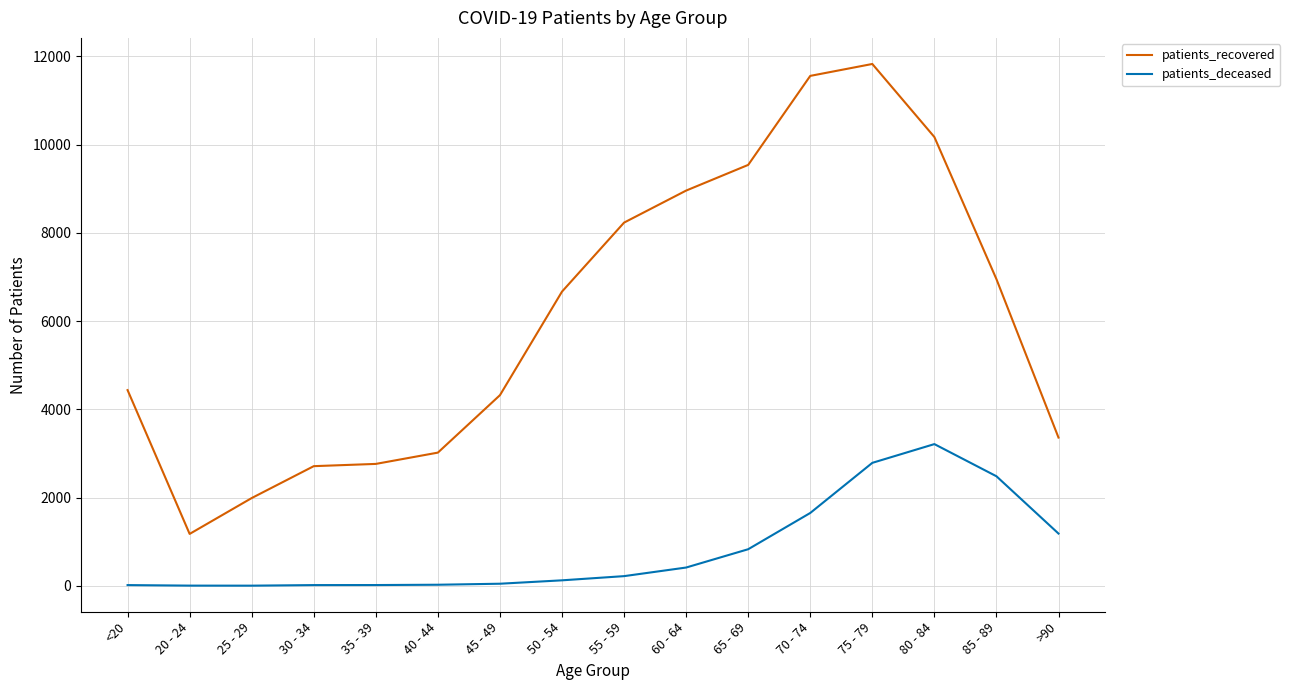

What is the sum of the patients_deceased values at 55 - 59 and 25 - 29?

222